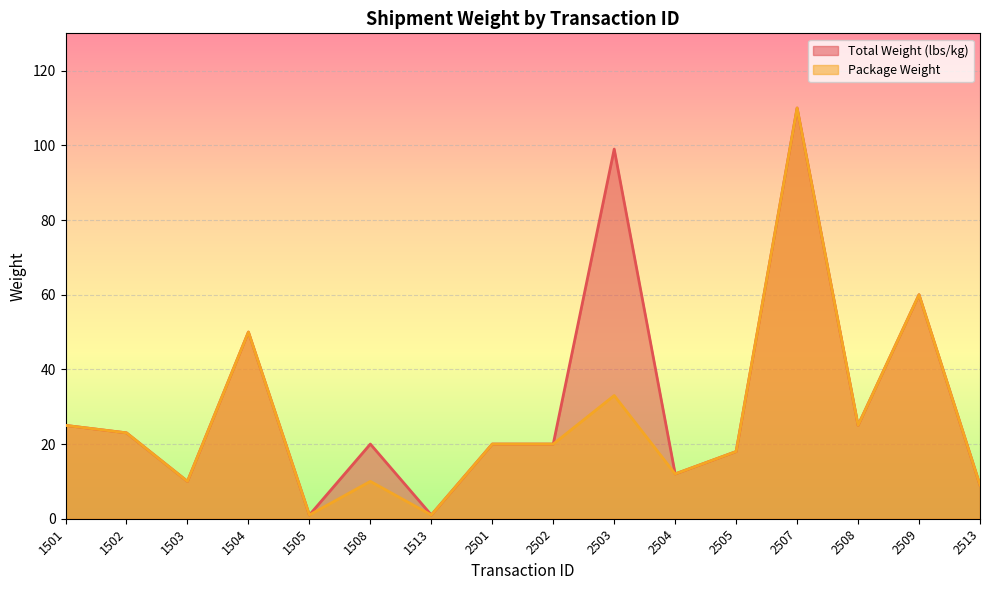

Which category has the highest value in the Total Weight (lbs/kg) series?

2507